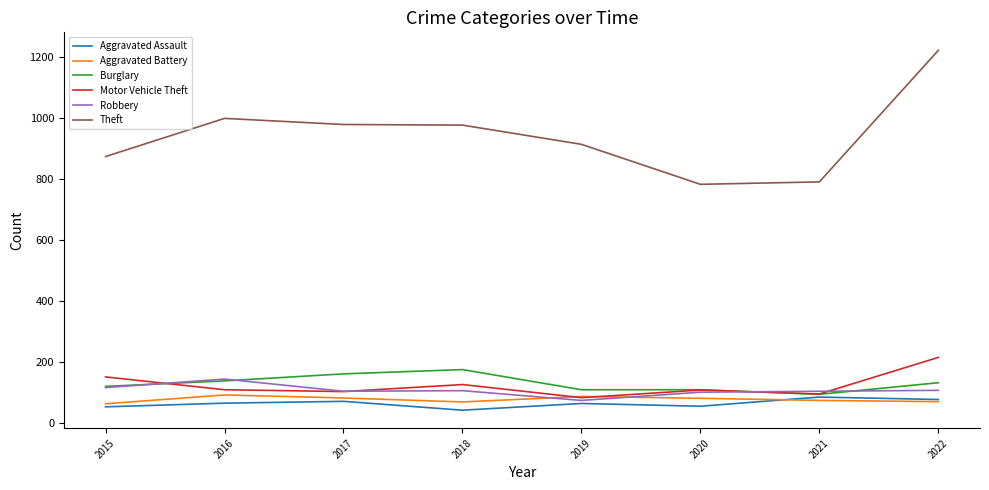

Which series has the largest total across all categories?

Theft